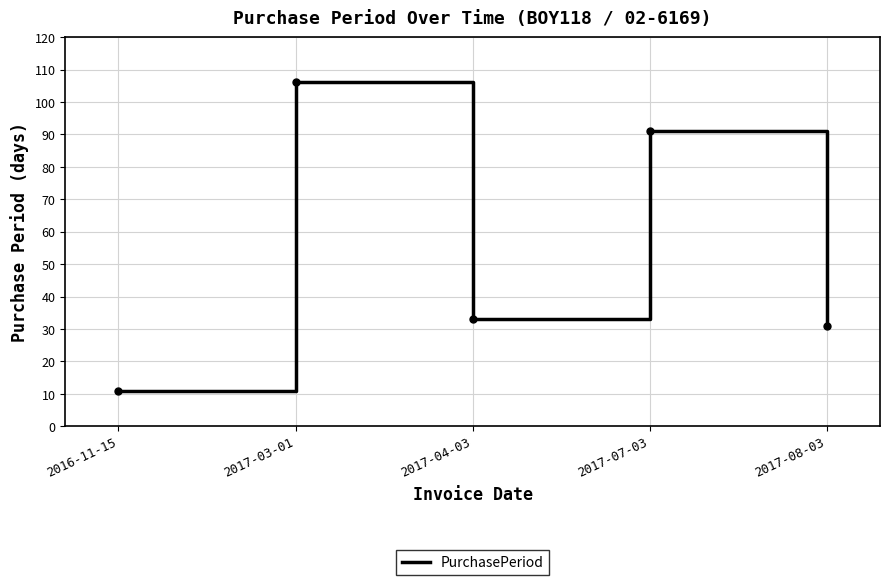

How many categories are shown in the chart?

5